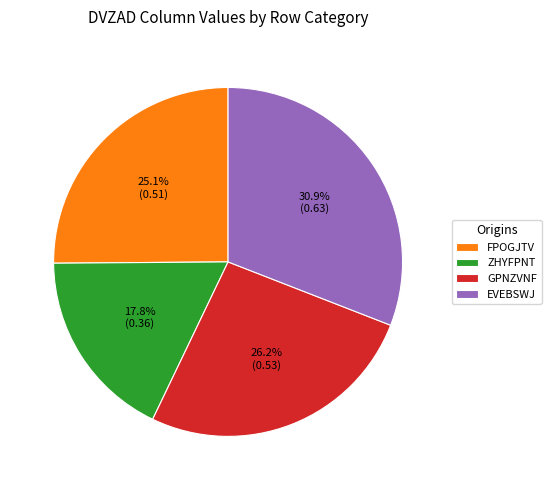

Does GPNZVNF represent more than half of the total?

No